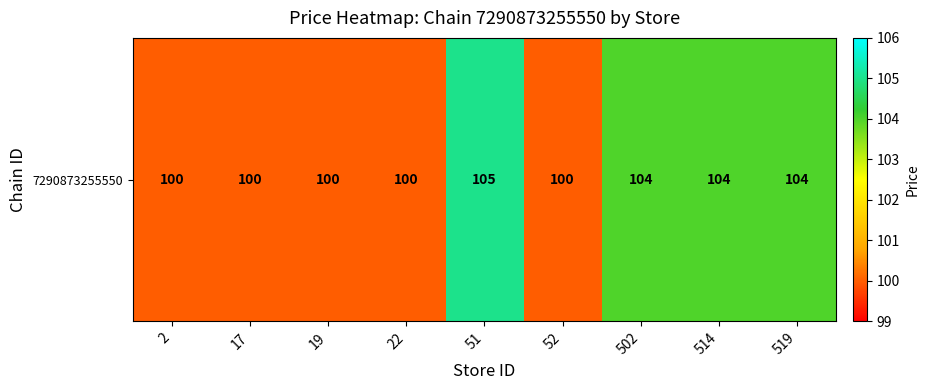

What is the greatest value displayed?

105